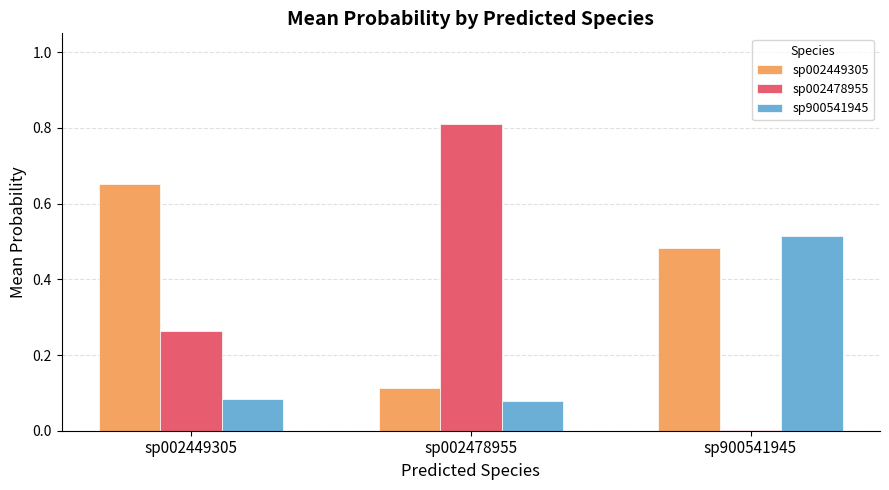

Which series has the largest total across all categories?

sp002449305